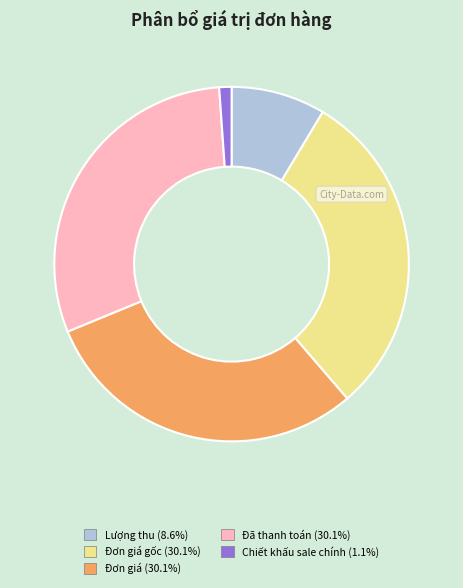

Is there a majority slice in this chart?

No